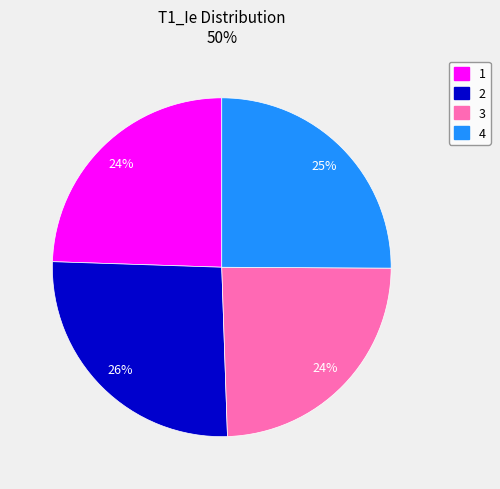

Does 2 account for over 50% of the chart?

No